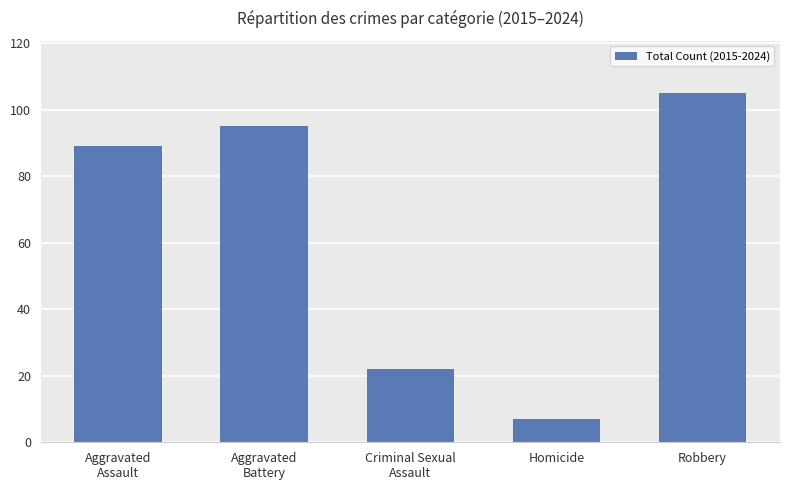

The chart shows a value of 123 at Aggravated
Assault. True or false?

False